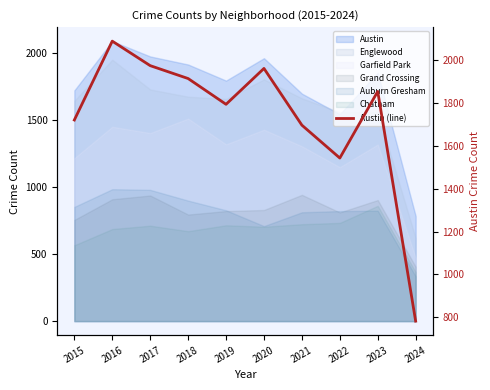

What is the smallest value displayed?

783